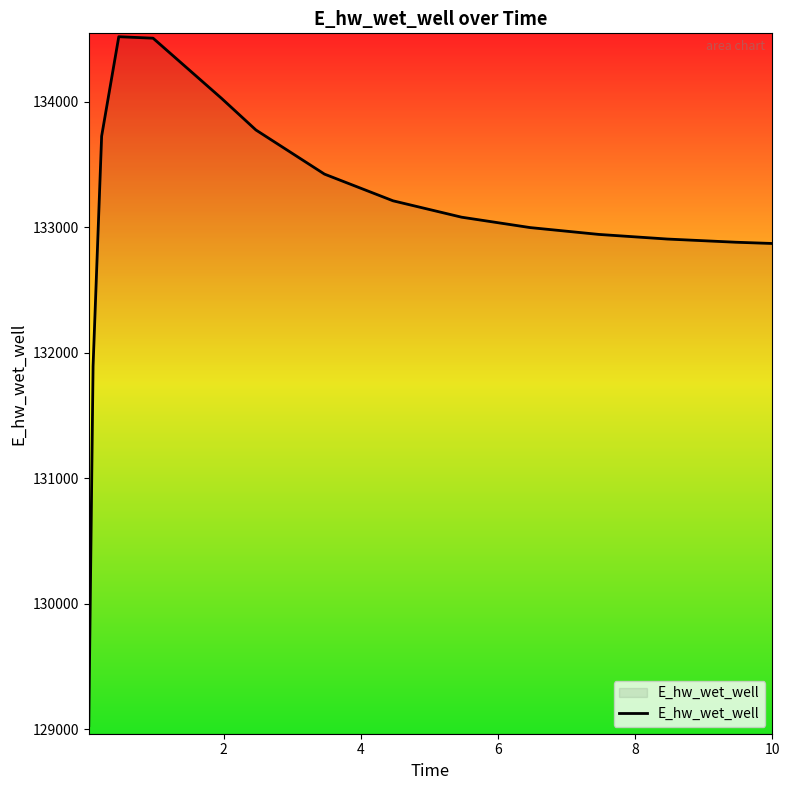

How many categories are shown in the chart?

15